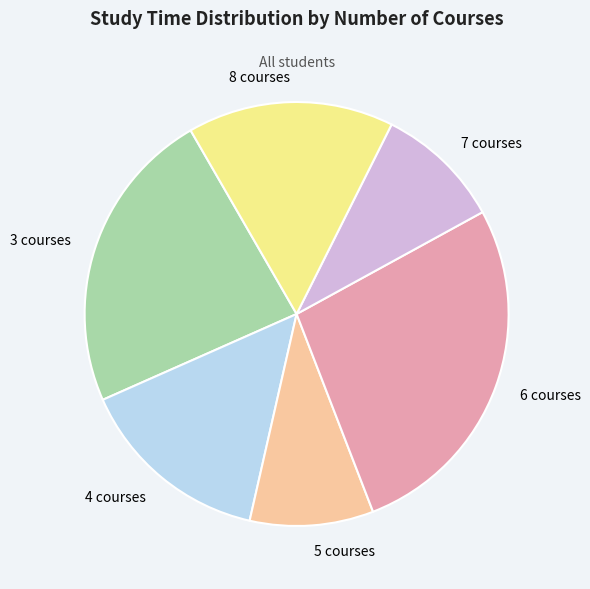

Which has a higher value, 3 courses or 7 courses?

3 courses